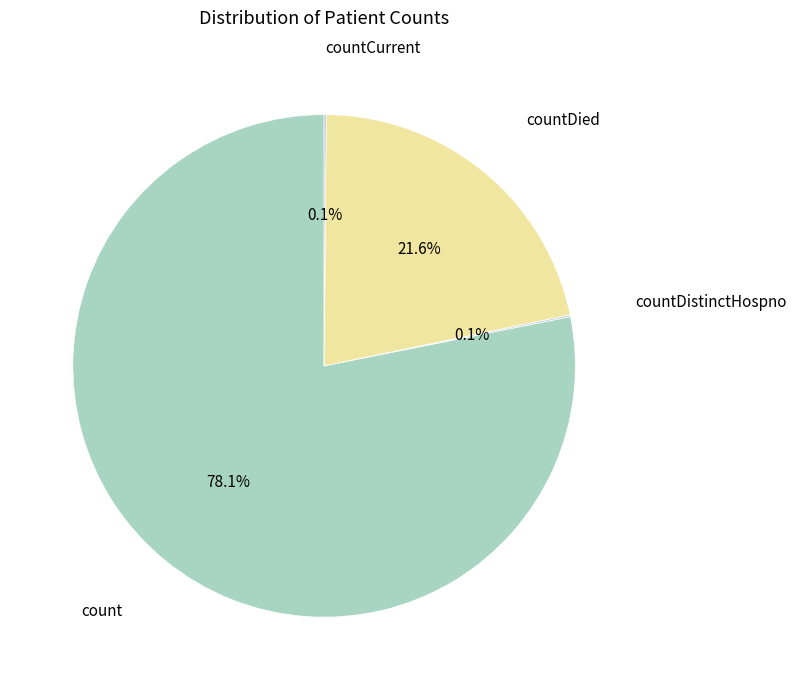

What portion of the pie excludes countDied?

78.4%